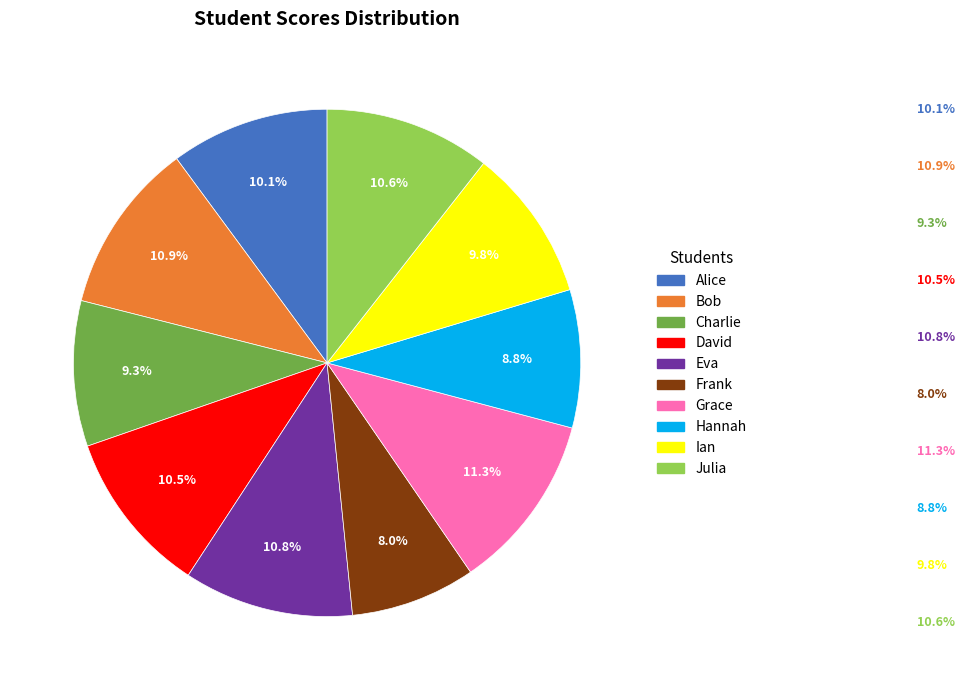

What percentage is the Ian slice, to the nearest percent?

10%